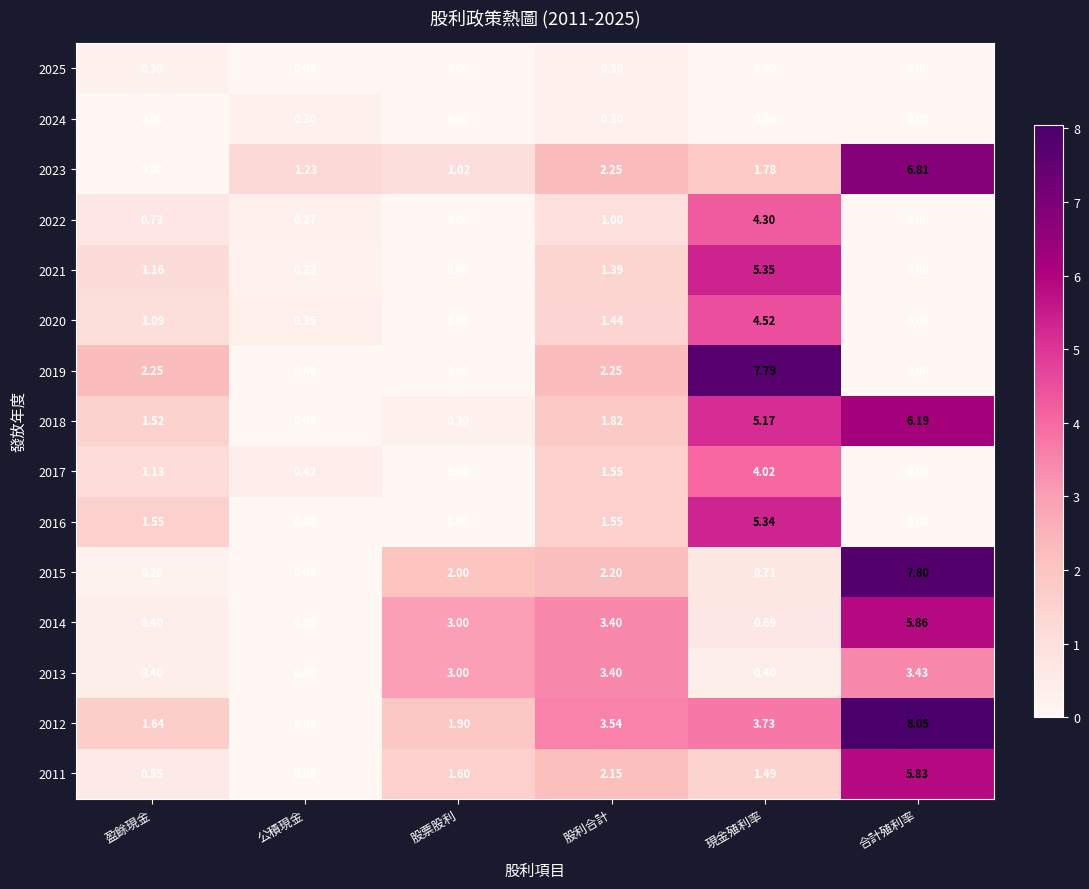

List the labels in order of 2011 value, largest first.

合計殖利率, 股利合計, 股票股利, 現金殖利率, 盈餘現金, 公積現金